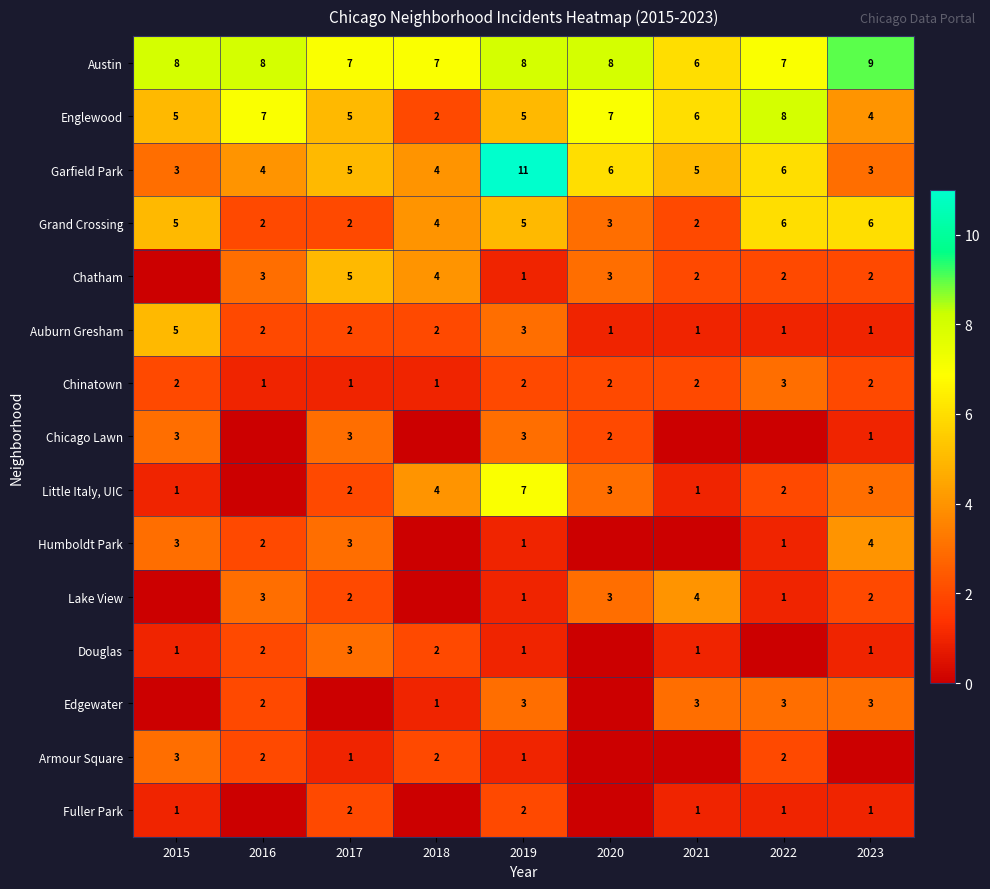

What is the difference between the second highest and second lowest values in the Grand Crossing series?

4